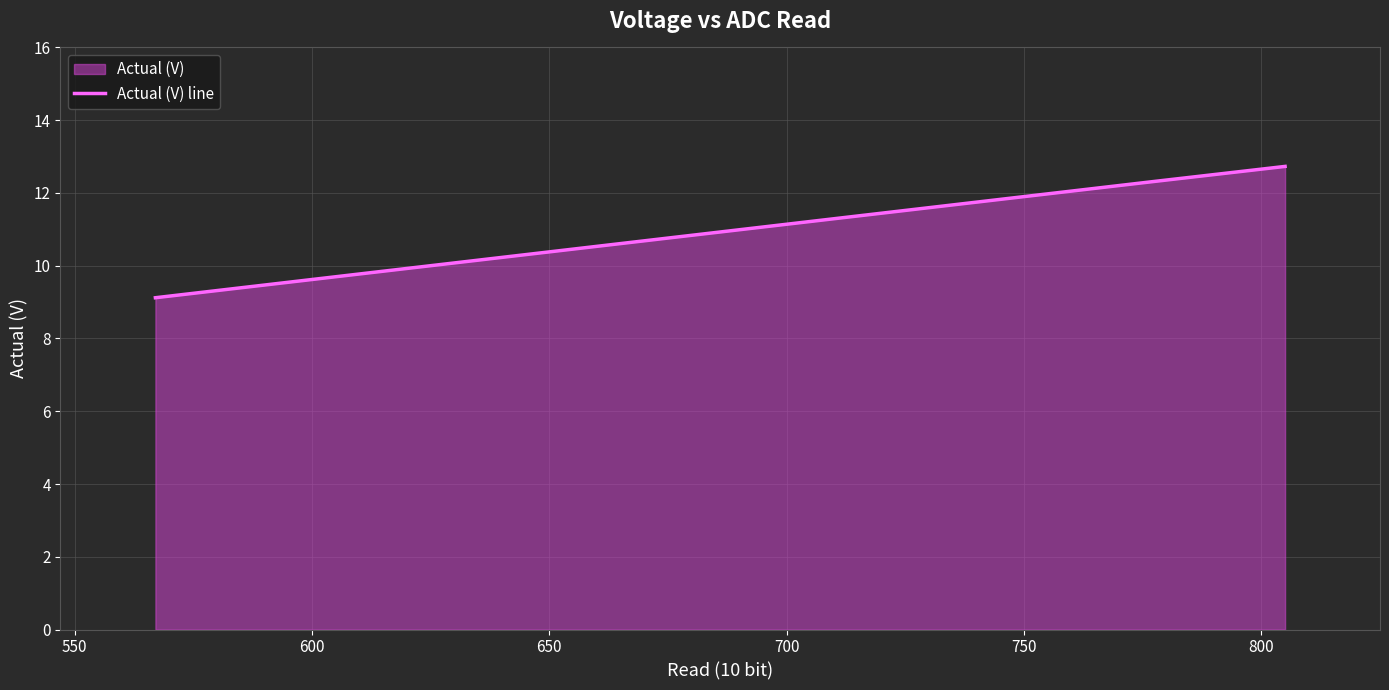

What is the average value?

11.4